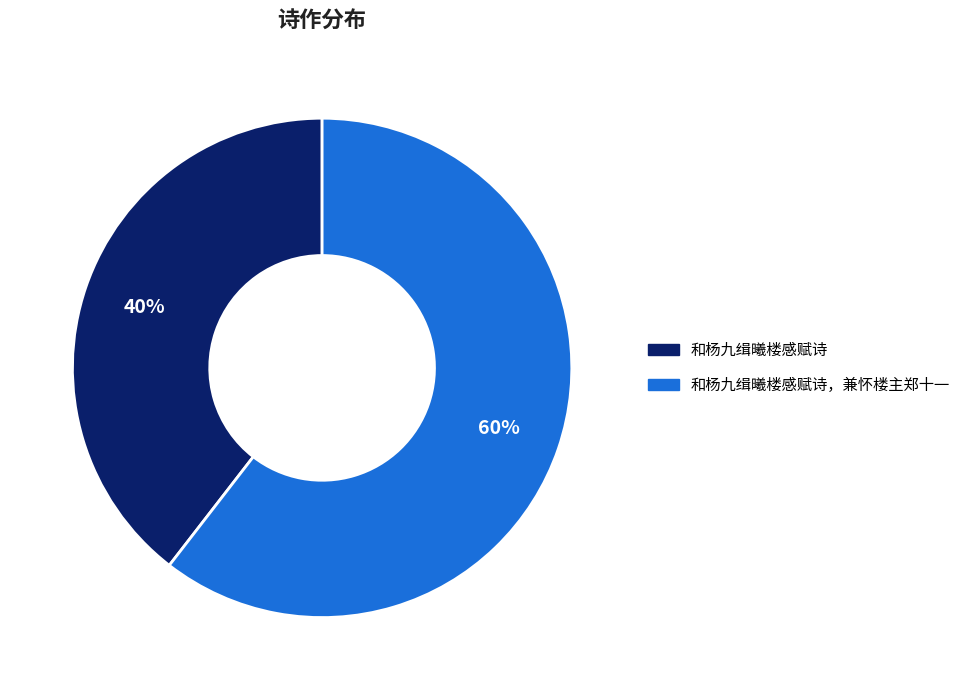

What percentage is the 和杨九缉曦楼感赋诗 slice, to the nearest percent?

40%